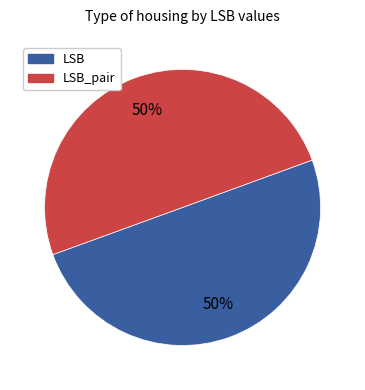

To the nearest percent, what is the average slice percentage?

50%